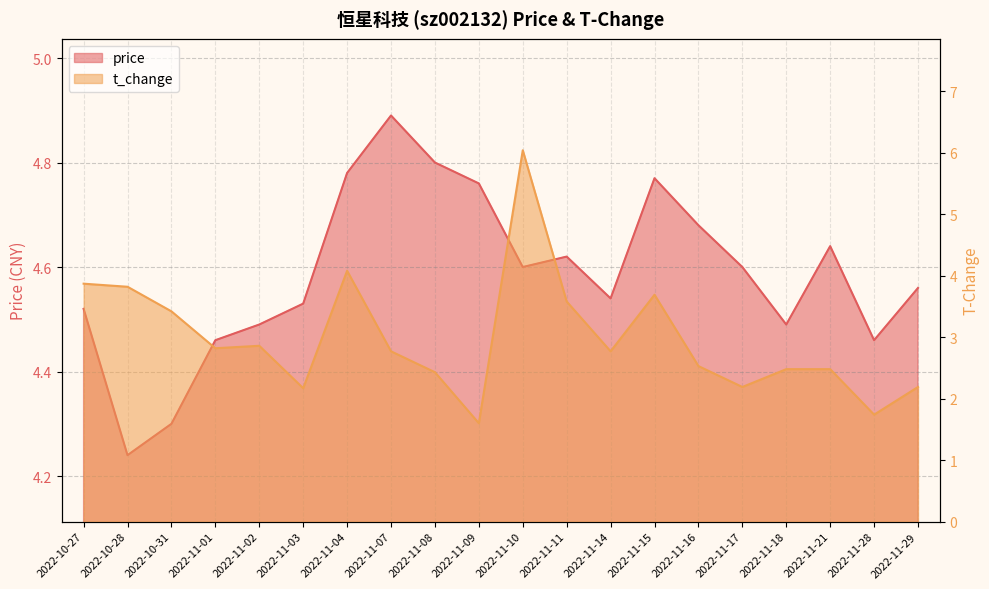

What is the average value of the price series?

4.6